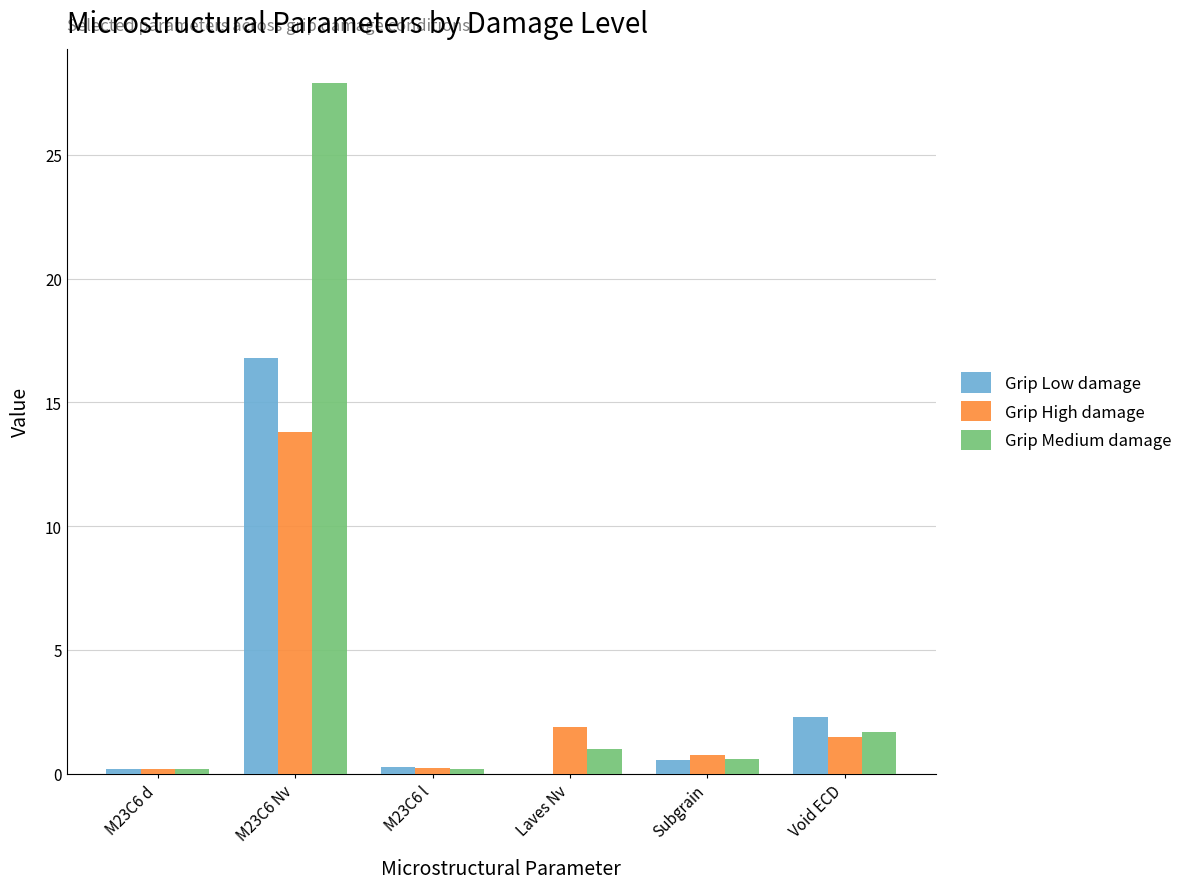

At which category is the sum across all series the highest?

M23C6 Nv